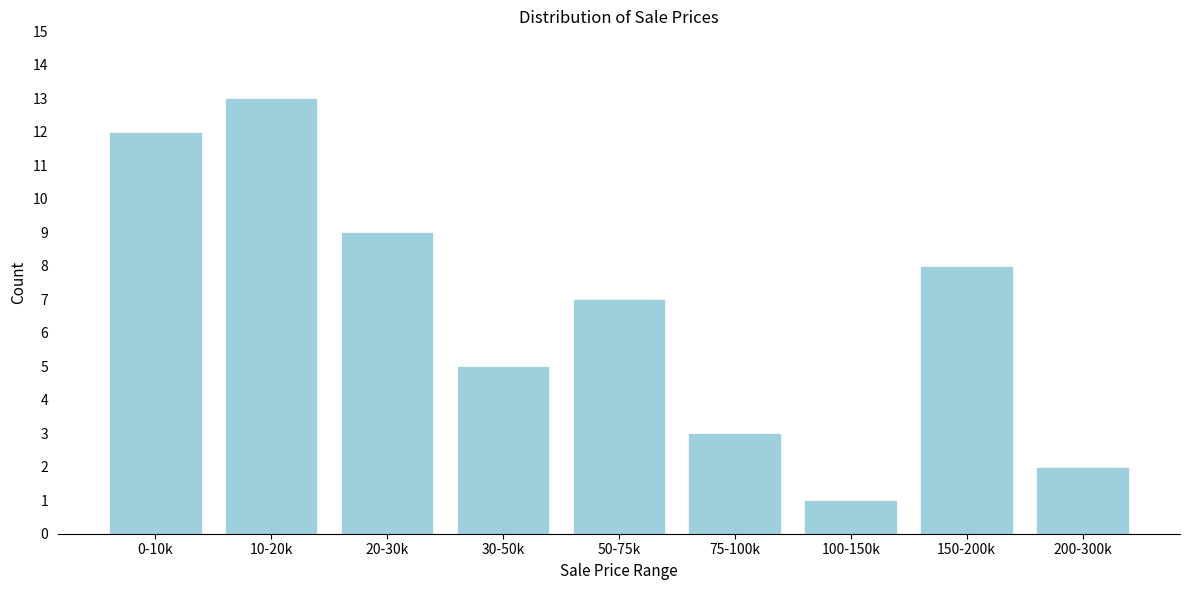

Reading left to right, transcribe all the data shown in this chart.

12	13	9	5	7	3	1	8	2